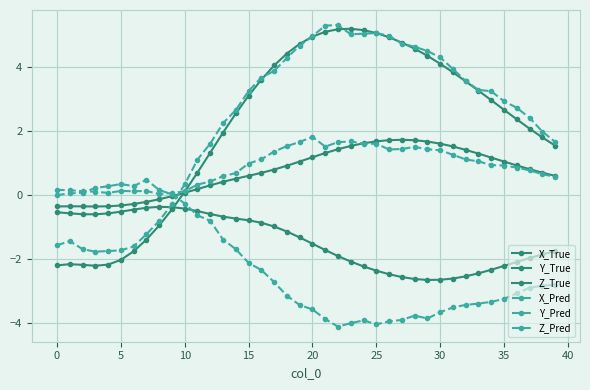

True or false: Z_True and Z_Pred intersect in this chart.

True